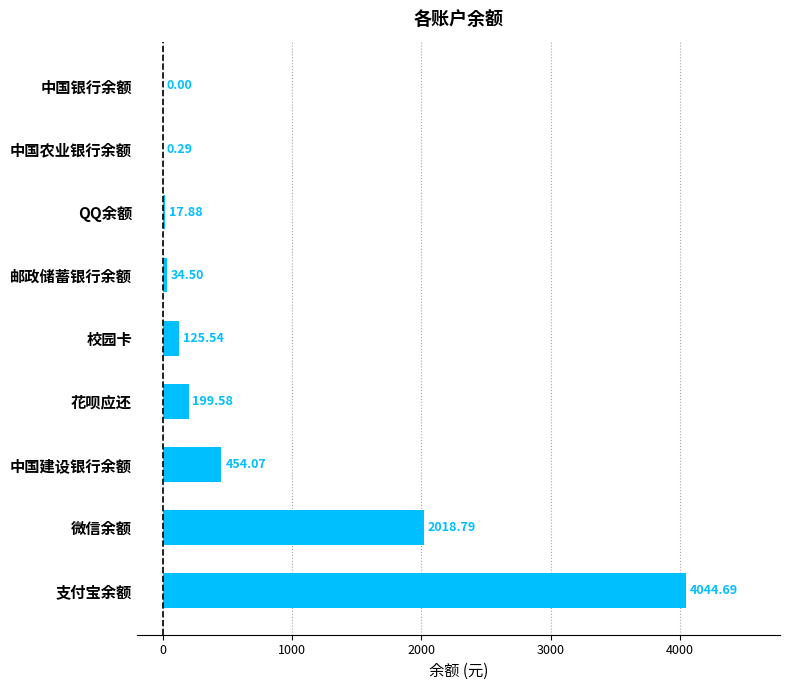

What is the sum of the values at 支付宝余额 and 花呗应还?

4244.3